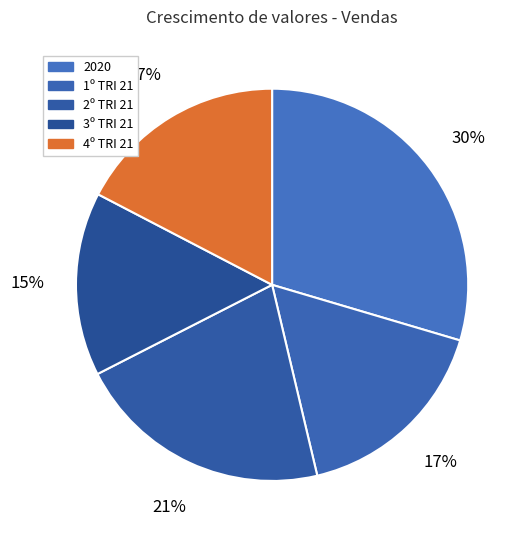

Rank the categories by value from highest to lowest.

2020, 2º TRI 21, 4º TRI 21, 1º TRI 21, 3º TRI 21